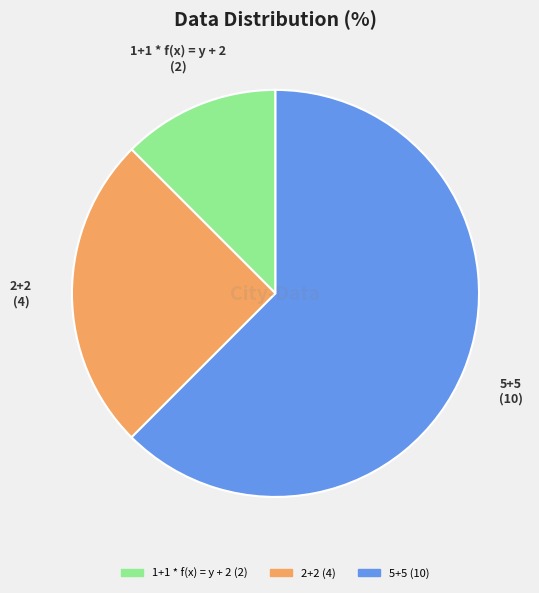

Is the sum of 1+1 * f(x) = y + 2 and 2+2 greater than half?

No